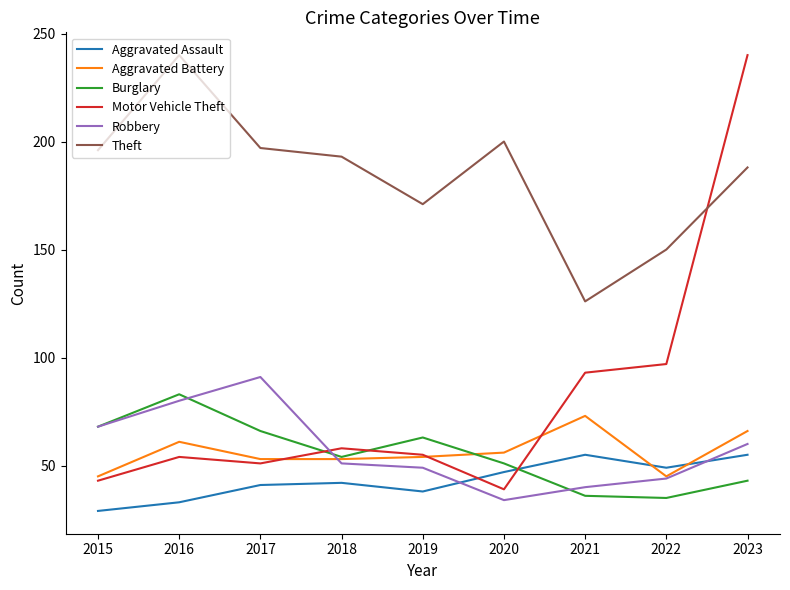

Between which two adjacent categories do Aggravated Assault and Robbery first intersect?

2019 and 2020